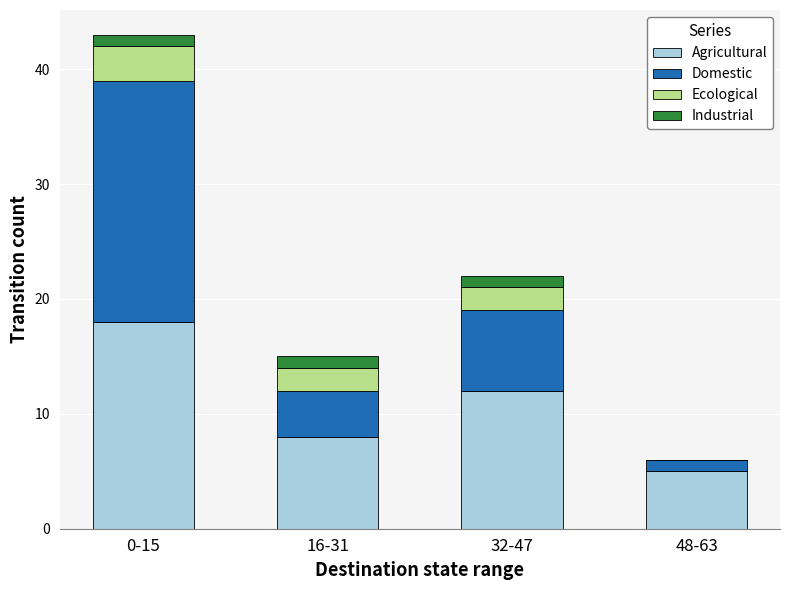

At which category is the sum across all series the highest?

0-15